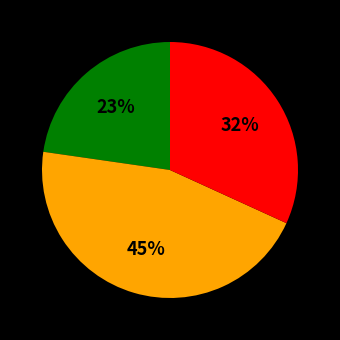

Does any single category account for the majority?

No